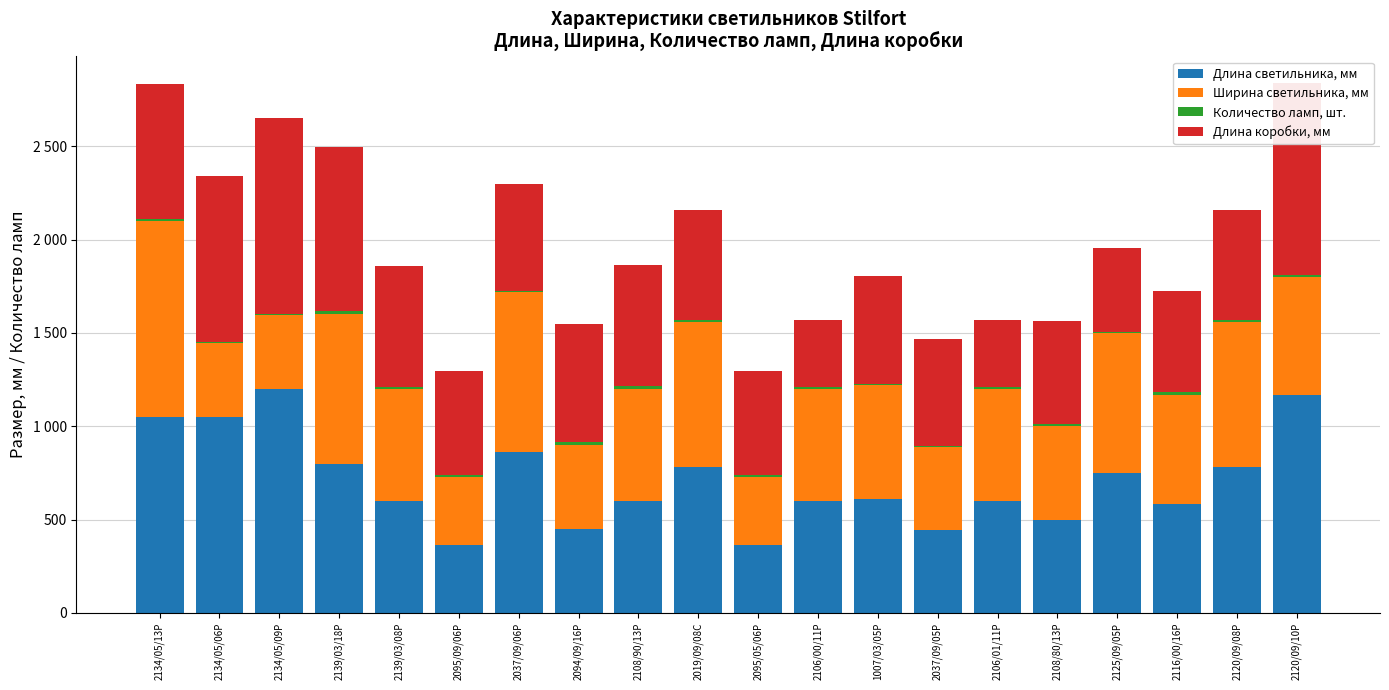

What is the sum of the Ширина светильника, мм values at 2139/03/18P and 2095/09/06P?

1165